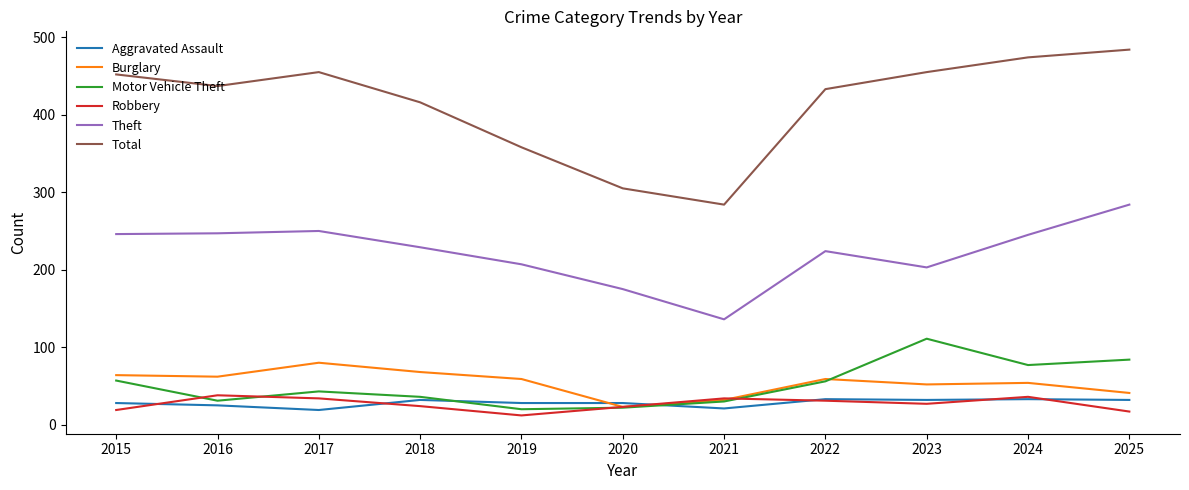

Where is the first local maximum for Total?

2017